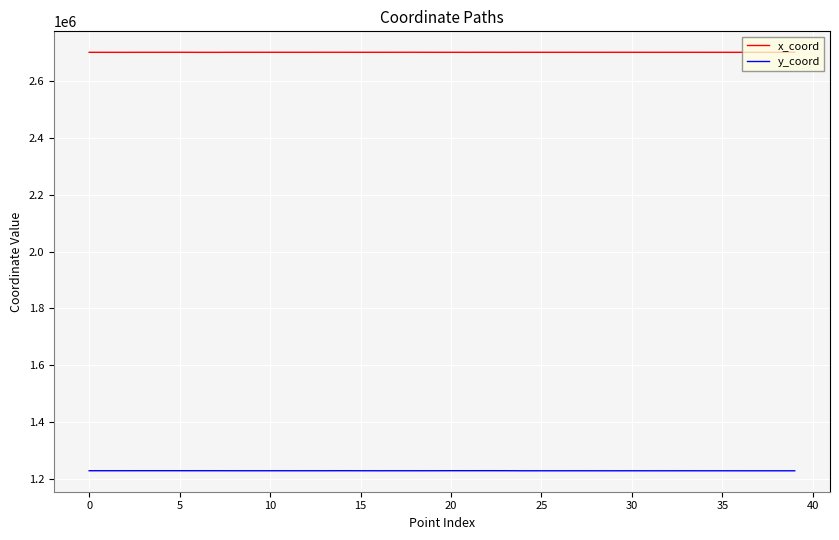

How many values in the x_coord series are below 2700558?

20